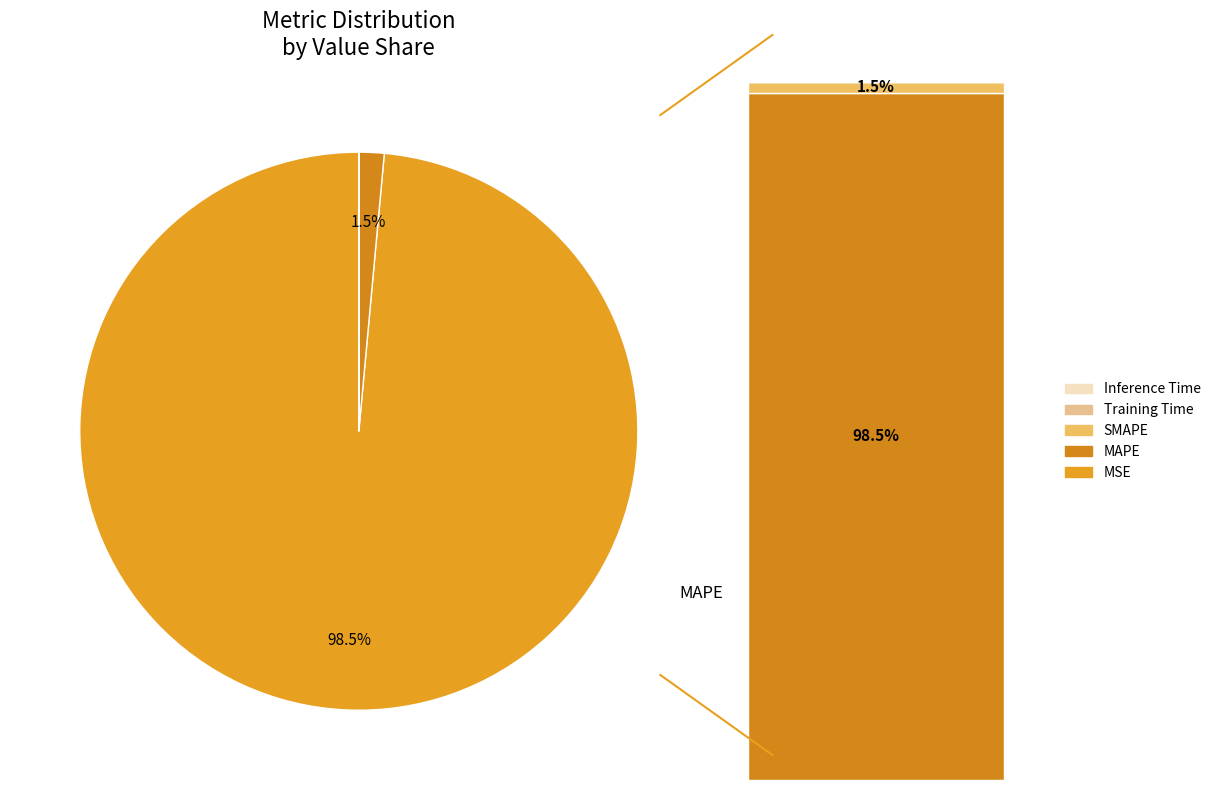

Between Inference Time and Training Time, which is larger?

Training Time